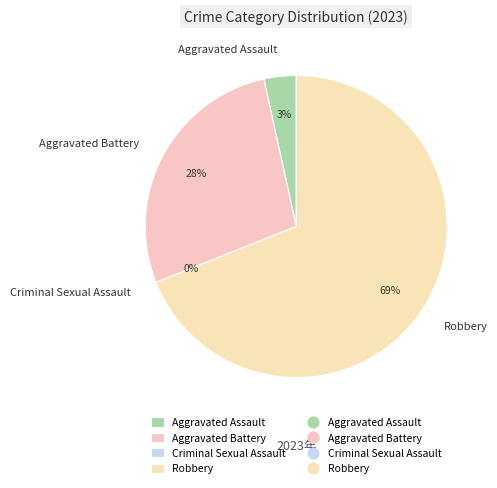

How many slices are in this pie chart?

4